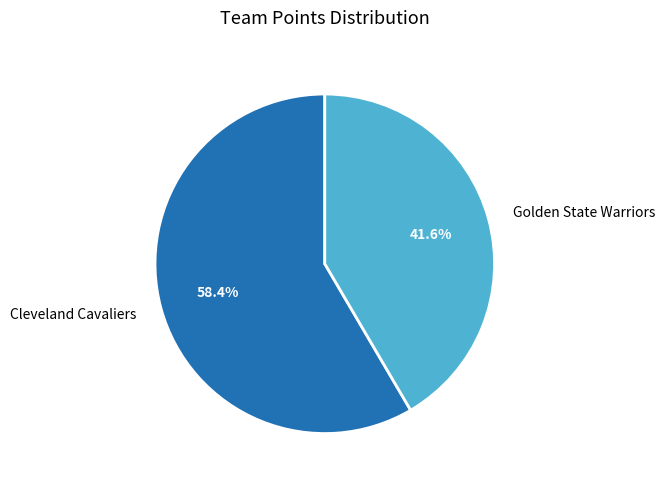

What is the largest slice in the pie chart?

Cleveland Cavaliers